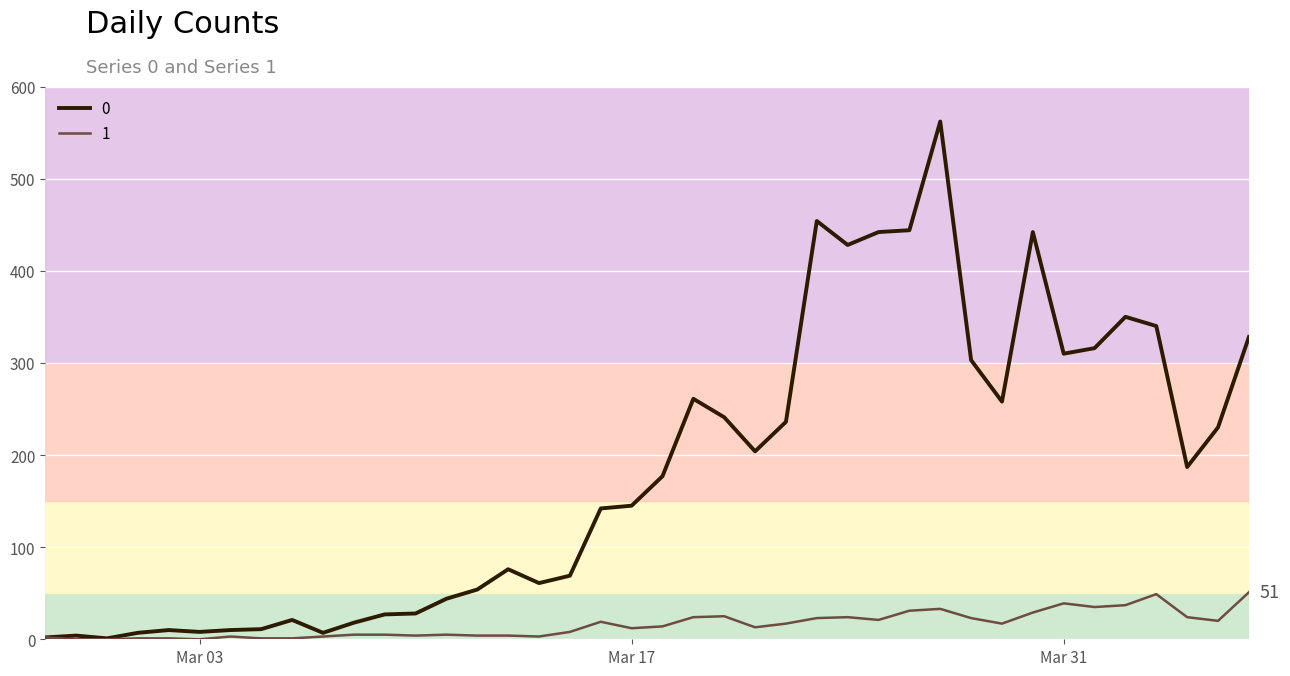

List the series in order of their overall mean, highest first.

0, 1